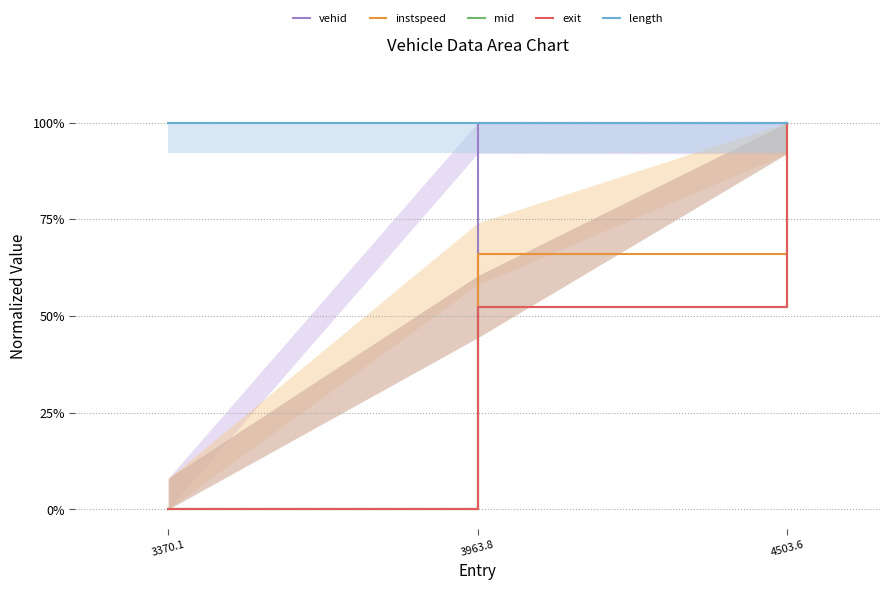

Reading left to right, extract all data points from this chart.

vehid: 3370.1=0.0	3963.8=1.0	4503.6=1.0
instspeed: 3370.1=0.0	3963.8=0.7	4503.6=1.0
mid: 3370.1=0.0	3963.8=0.5	4503.6=1.0
exit: 3370.1=0.0	3963.8=0.5	4503.6=1.0
length: 3370.1=1.0	3963.8=1.0	4503.6=1.0